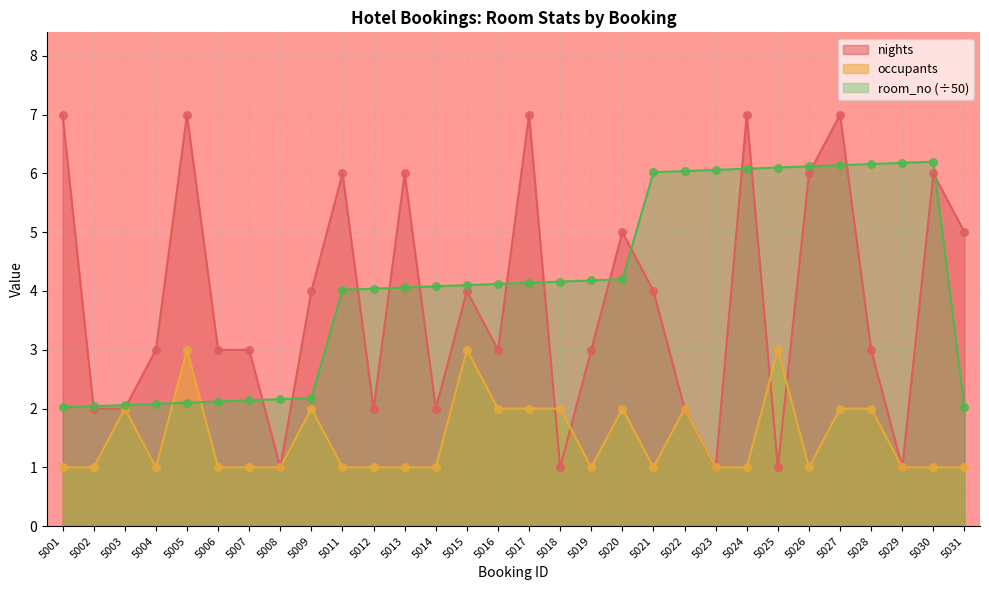

Which series has the largest total across all categories?

room_no (÷50)